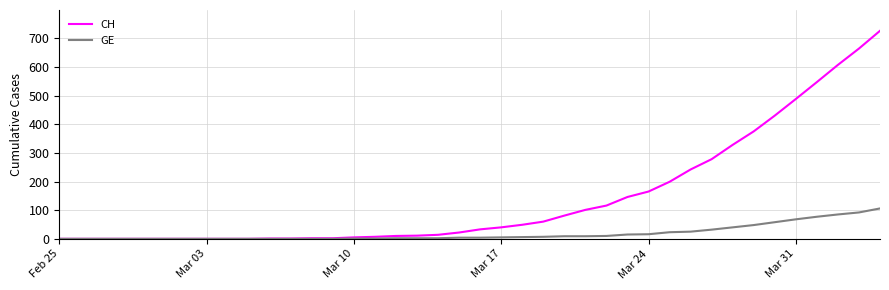

What is the highest value of the GE series?

106